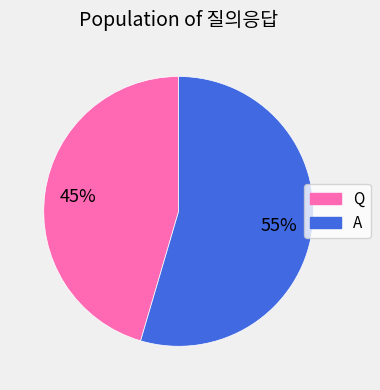

Which slice represents more than half of the pie?

A